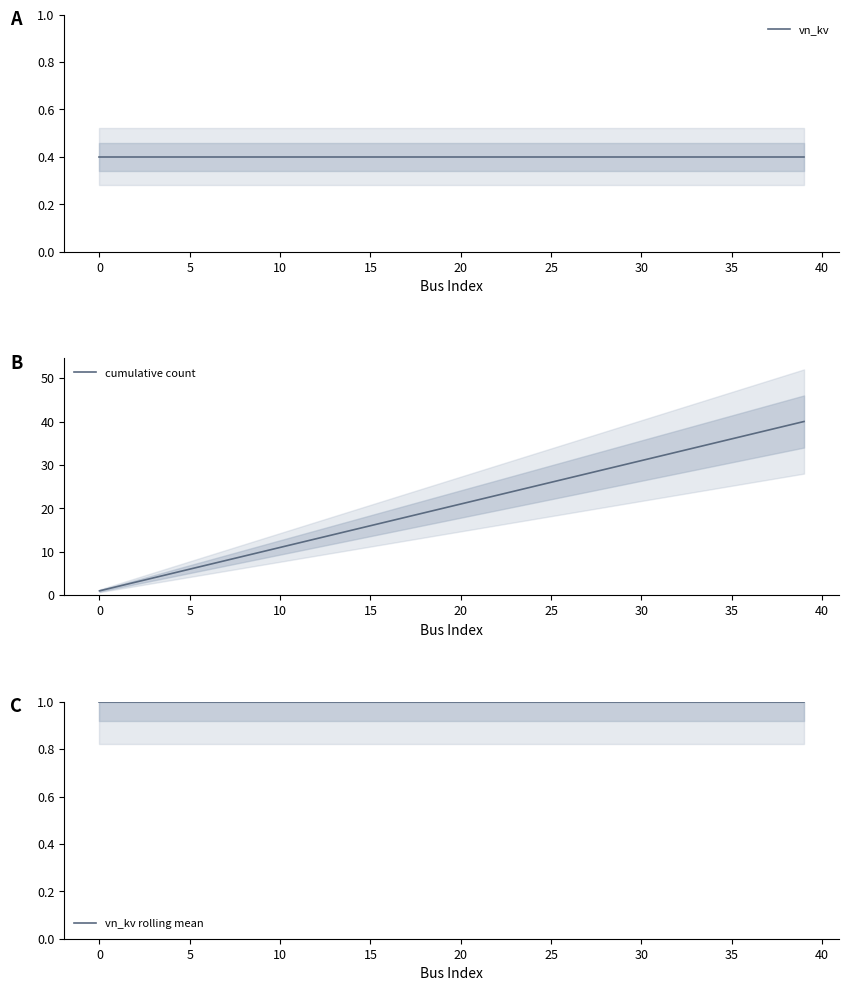

True or false: vn_kv has a value of 0.4 at 32.

True